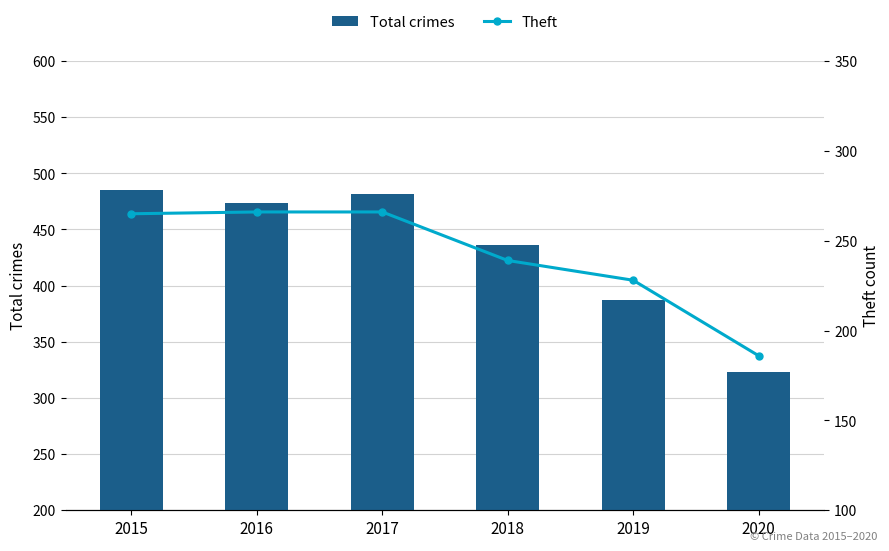

Rank the series by their average value, from lowest to highest.

Theft, Total crimes